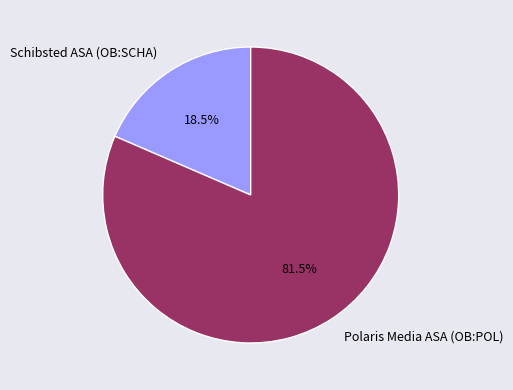

Is there any slice that represents more than half of the pie?

Yes